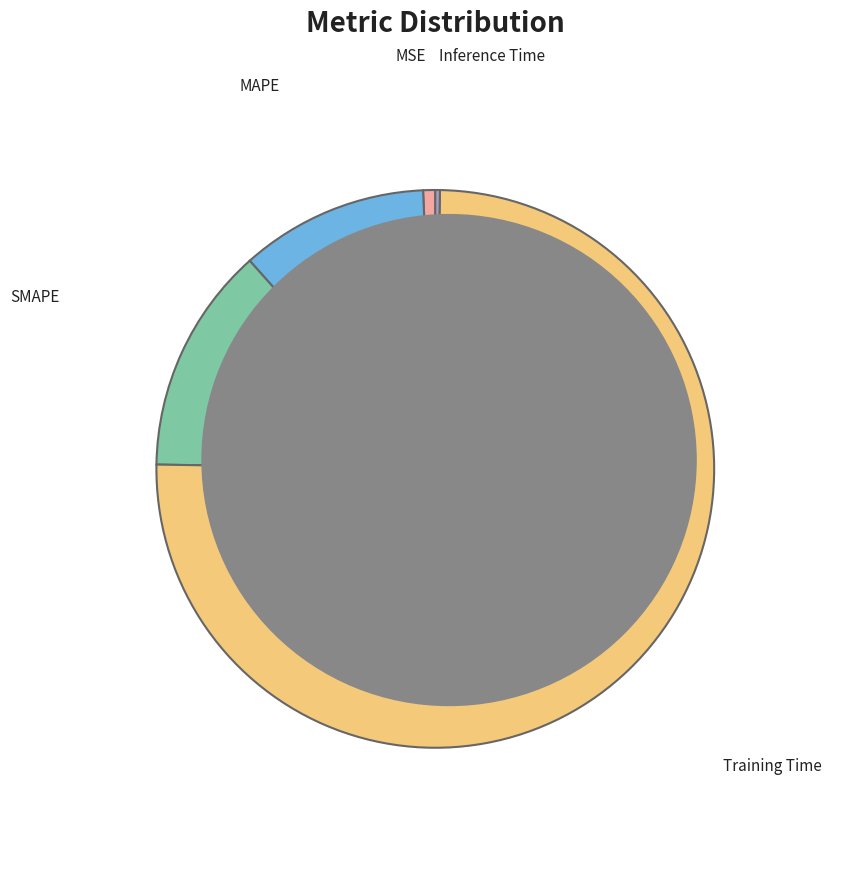

Is there a majority slice in this chart?

Yes